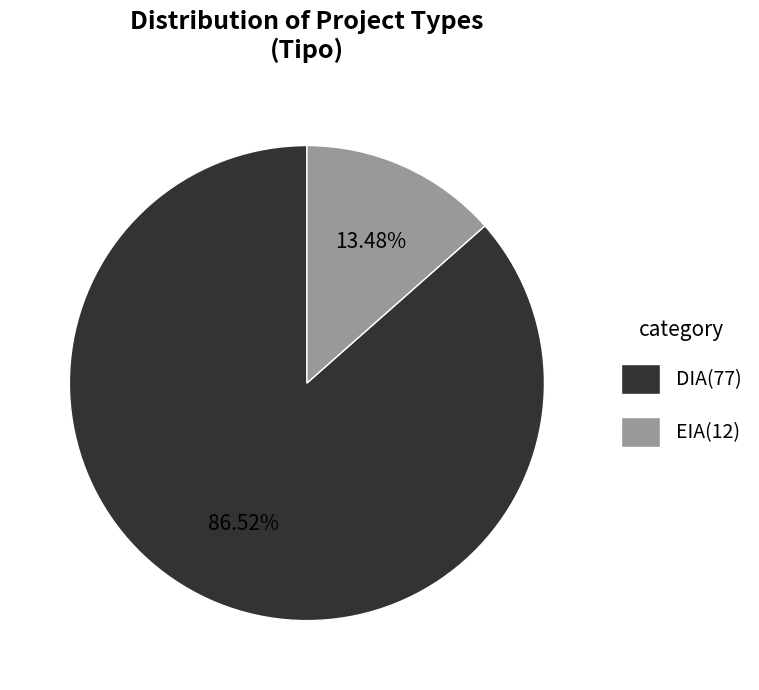

How many slices are in this pie chart?

2